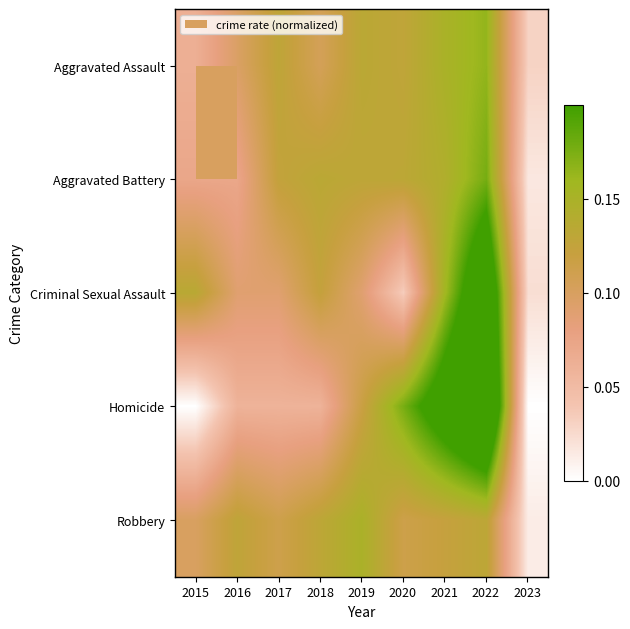

Between 2015 and 2022, which series saw the biggest shift?

Homicide